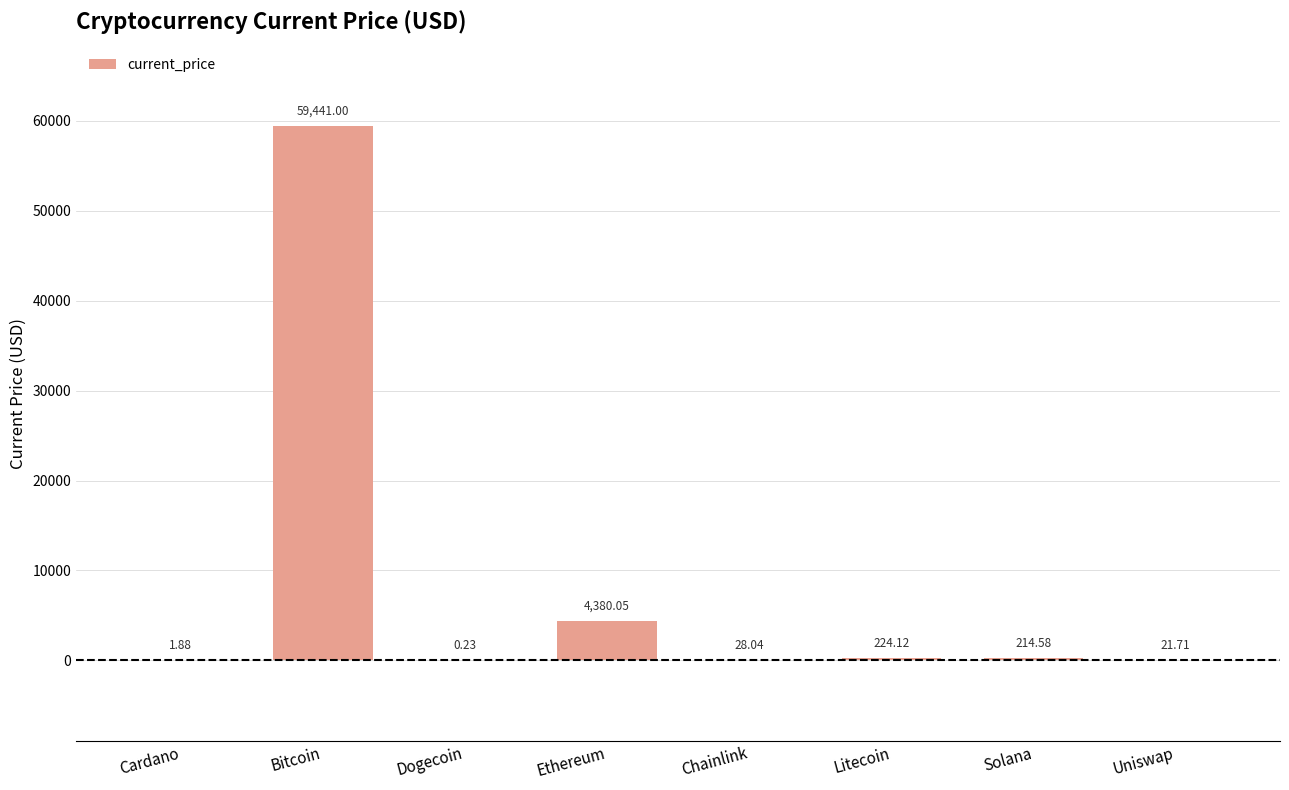

At which category does the chart reach its peak across all series?

Bitcoin